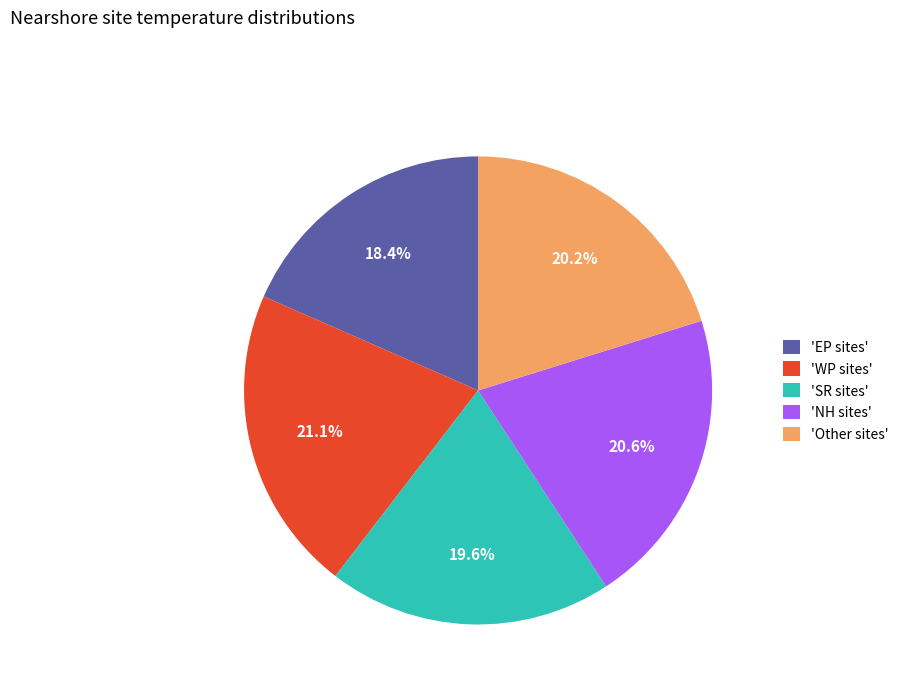

Which slice is the smallest?

'EP sites'